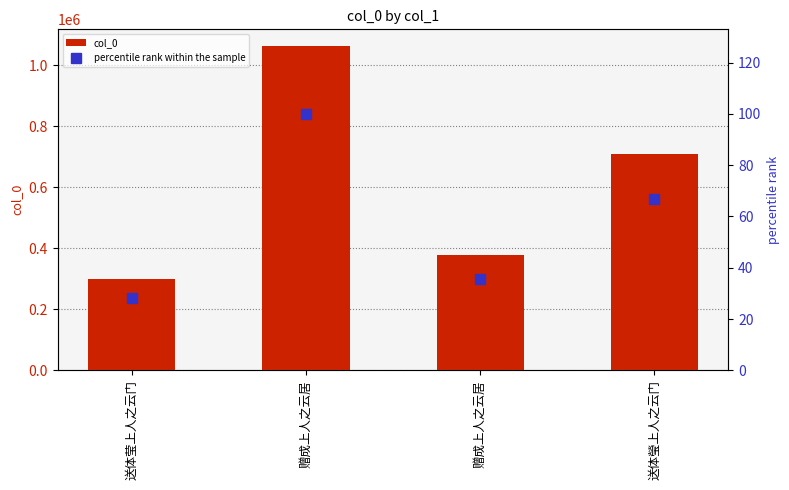

Reading left to right, extract all data points from this chart.

col_0: 299868.0	1064105.0	378951.0	709935.0
percentile rank within the sample: 28.2	100.0	35.6	66.7